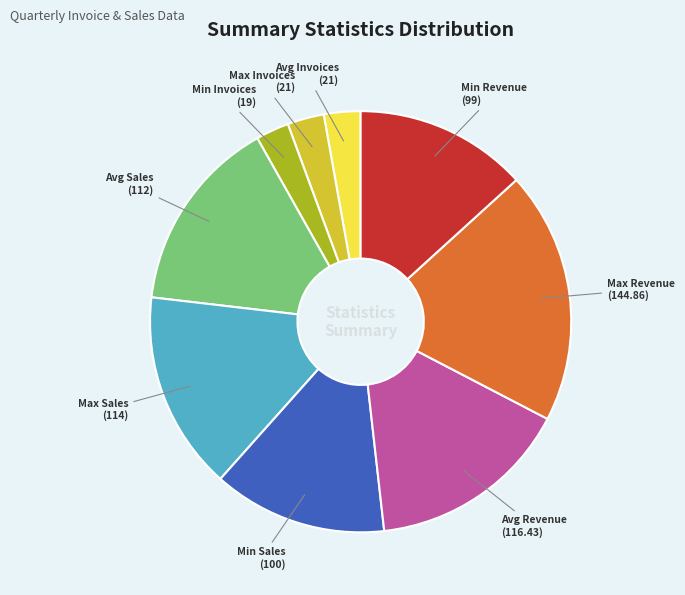

Is the sum of Min Revenue and Avg Sales greater than half?

No